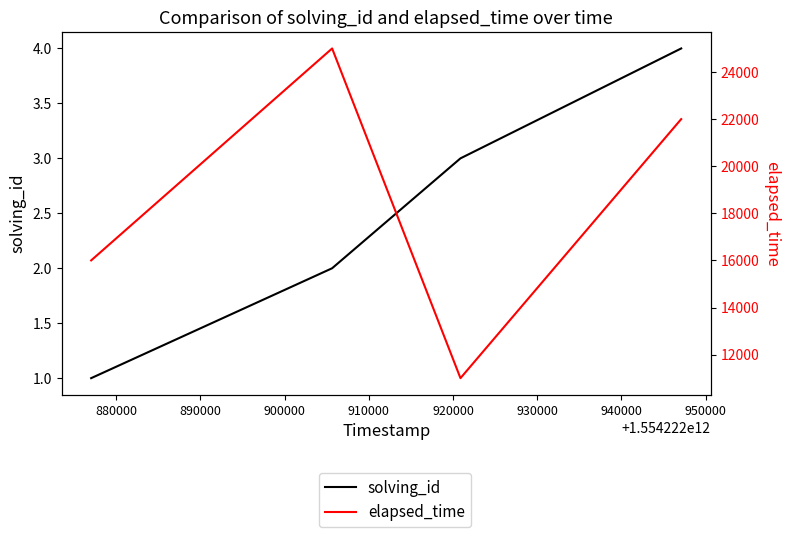

At how many categories does at least one series exceed 23483?

1